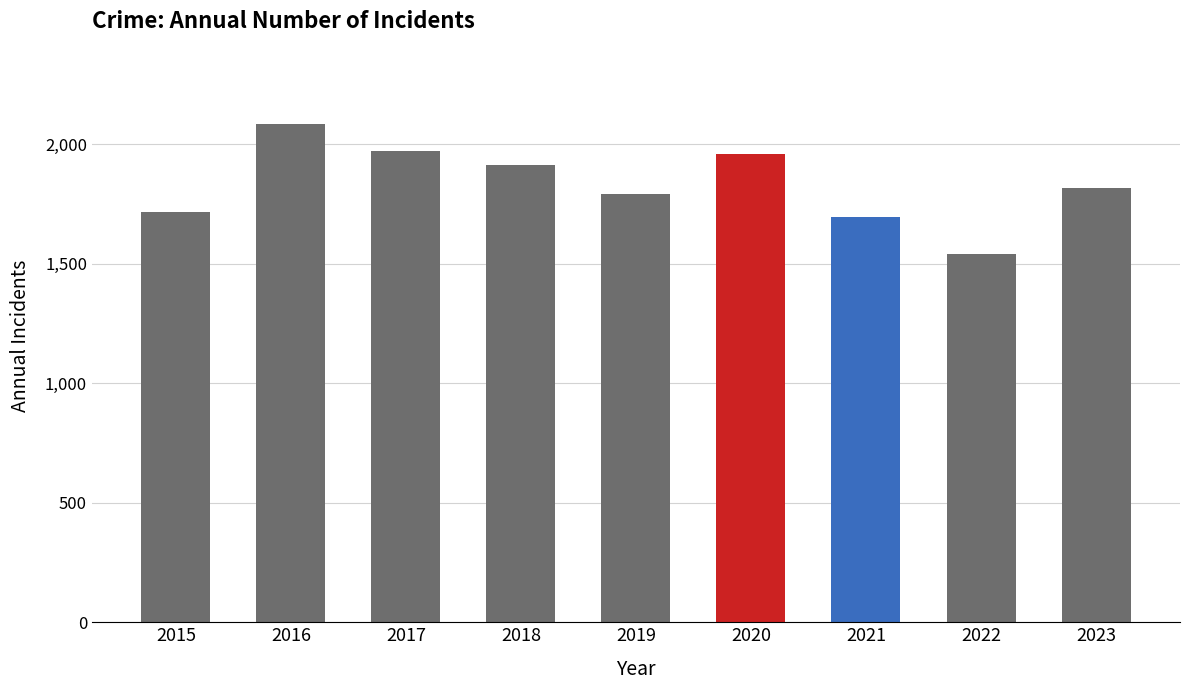

What is the greatest value displayed?

2086